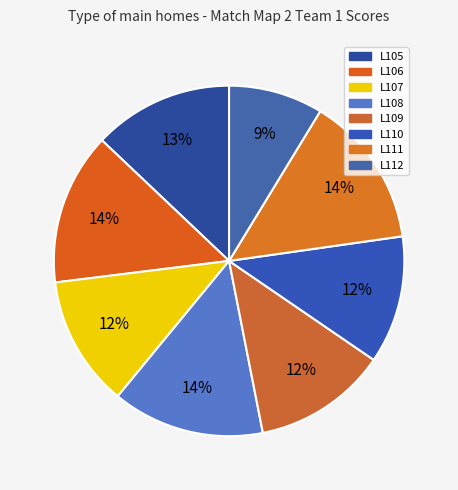

How many slices are in this pie chart?

8